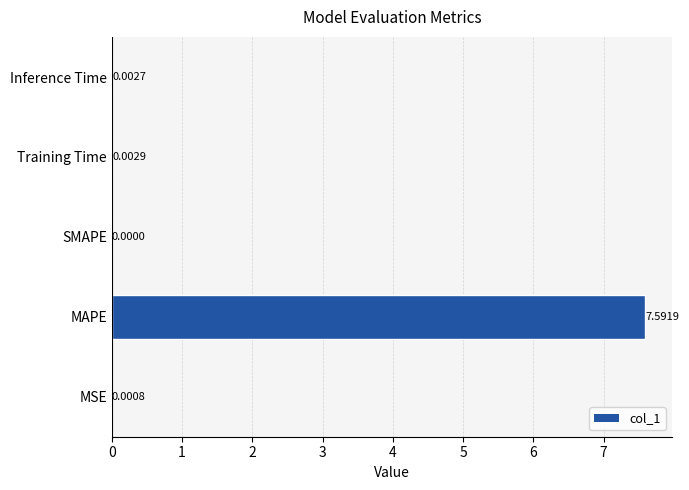

Which category has the highest value across all series?

MAPE